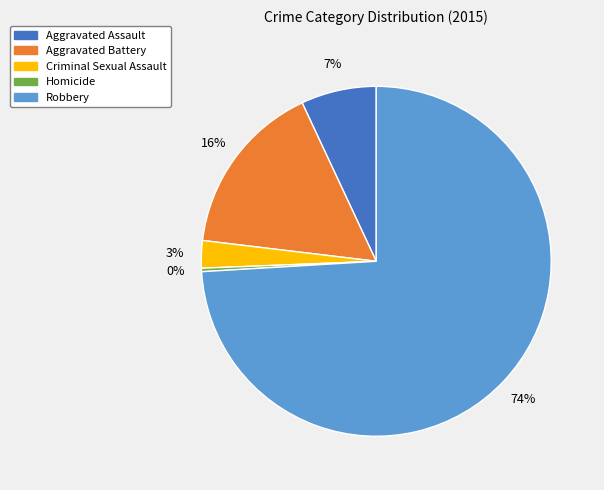

Does Robbery account for over 50% of the chart?

Yes